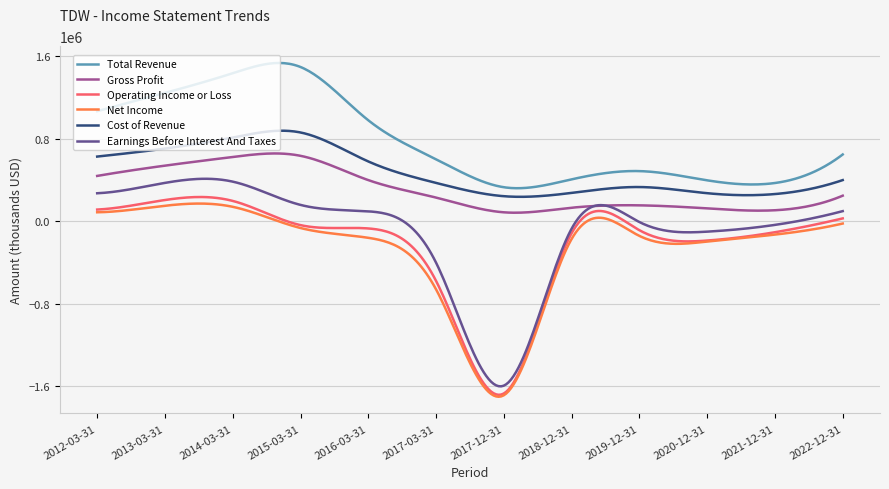

True or false: Gross Profit and Net Income intersect in this chart.

False